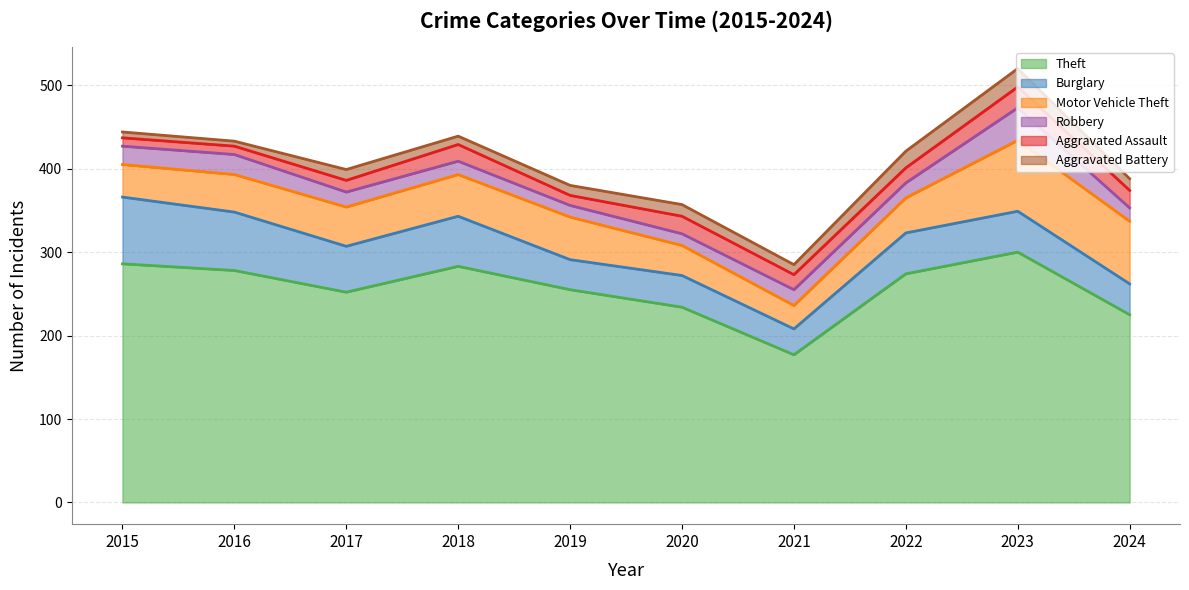

Which category has the lowest value in the Robbery series?

2019